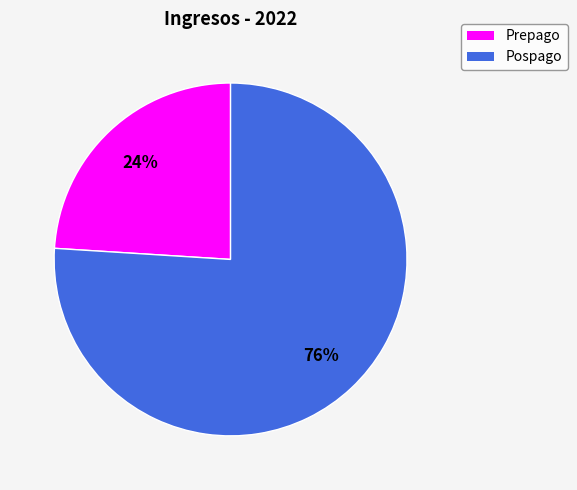

Count the number of slices in the pie.

2